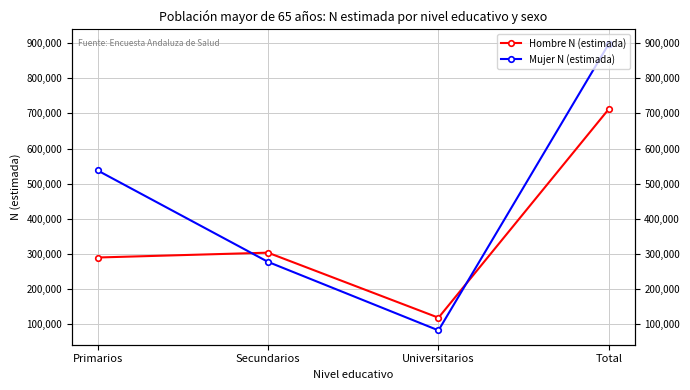

Count the number of categories in the chart.

4